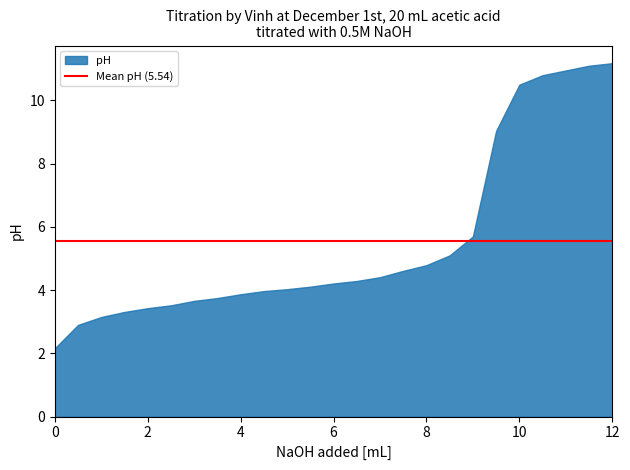

Approximately how many times larger is the value at 4.5 compared to 8.5?

0.8